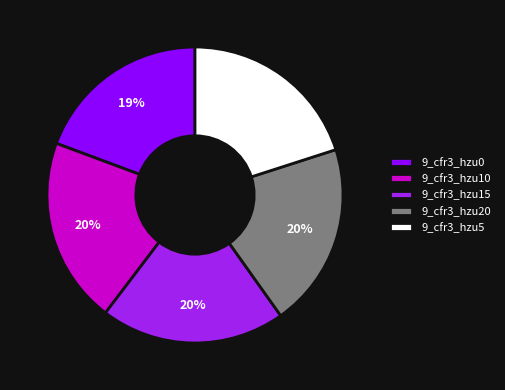

The 9_cfr3_hzu15 slice represents 10% of the pie. True or false?

False